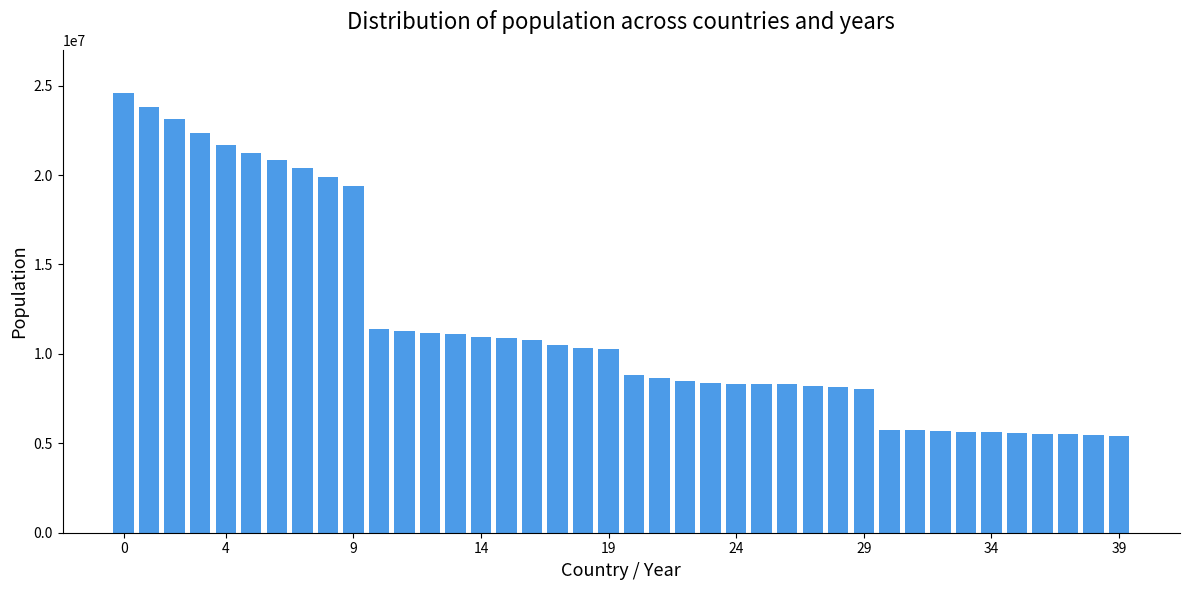

How many data points does each series have?

40